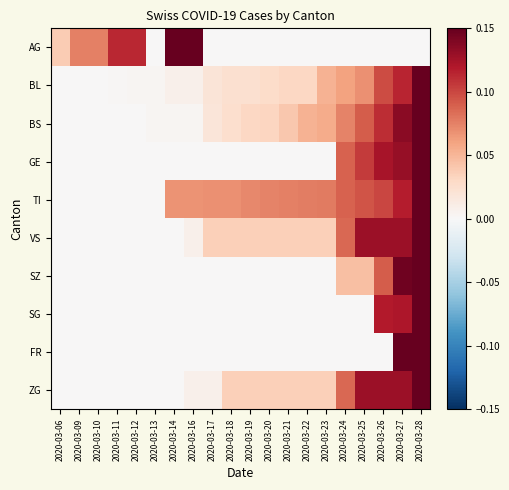

Reading left to right, what are all the values shown in this chart?

AG: 2020-03-06=0.0	2020-03-09=0.1	2020-03-10=0.1	2020-03-11=0.1	2020-03-12=0.1	2020-03-13=0.0	2020-03-14=0.1	2020-03-16=0.1	2020-03-17=0.0	2020-03-18=0.0	2020-03-19=0.0	2020-03-20=0.0	2020-03-21=0.0	2020-03-22=0.0	2020-03-23=0.0	2020-03-24=0.0	2020-03-25=0.0	2020-03-26=0.0	2020-03-27=0.0	2020-03-28=0.0
BL: 2020-03-06=0.0	2020-03-09=0.0	2020-03-10=0.0	2020-03-11=0.0	2020-03-12=0.0	2020-03-13=0.0	2020-03-14=0.0	2020-03-16=0.0	2020-03-17=0.0	2020-03-18=0.0	2020-03-19=0.0	2020-03-20=0.0	2020-03-21=0.0	2020-03-22=0.0	2020-03-23=0.1	2020-03-24=0.1	2020-03-25=0.1	2020-03-26=0.1	2020-03-27=0.1	2020-03-28=0.1
BS: 2020-03-06=0.0	2020-03-09=0.0	2020-03-10=0.0	2020-03-11=0.0	2020-03-12=0.0	2020-03-13=0.0	2020-03-14=0.0	2020-03-16=0.0	2020-03-17=0.0	2020-03-18=0.0	2020-03-19=0.0	2020-03-20=0.0	2020-03-21=0.0	2020-03-22=0.1	2020-03-23=0.1	2020-03-24=0.1	2020-03-25=0.1	2020-03-26=0.1	2020-03-27=0.1	2020-03-28=0.1
GE: 2020-03-06=0.0	2020-03-09=0.0	2020-03-10=0.0	2020-03-11=0.0	2020-03-12=0.0	2020-03-13=0.0	2020-03-14=0.0	2020-03-16=0.0	2020-03-17=0.0	2020-03-18=0.0	2020-03-19=0.0	2020-03-20=0.0	2020-03-21=0.0	2020-03-22=0.0	2020-03-23=0.0	2020-03-24=0.1	2020-03-25=0.1	2020-03-26=0.1	2020-03-27=0.1	2020-03-28=0.1
TI: 2020-03-06=0.0	2020-03-09=0.0	2020-03-10=0.0	2020-03-11=0.0	2020-03-12=0.0	2020-03-13=0.0	2020-03-14=0.1	2020-03-16=0.1	2020-03-17=0.1	2020-03-18=0.1	2020-03-19=0.1	2020-03-20=0.1	2020-03-21=0.1	2020-03-22=0.1	2020-03-23=0.1	2020-03-24=0.1	2020-03-25=0.1	2020-03-26=0.1	2020-03-27=0.1	2020-03-28=0.1
VS: 2020-03-06=0.0	2020-03-09=0.0	2020-03-10=0.0	2020-03-11=0.0	2020-03-12=0.0	2020-03-13=0.0	2020-03-14=0.0	2020-03-16=0.0	2020-03-17=0.0	2020-03-18=0.0	2020-03-19=0.0	2020-03-20=0.0	2020-03-21=0.0	2020-03-22=0.0	2020-03-23=0.0	2020-03-24=0.1	2020-03-25=0.1	2020-03-26=0.1	2020-03-27=0.1	2020-03-28=0.1
SZ: 2020-03-06=0.0	2020-03-09=0.0	2020-03-10=0.0	2020-03-11=0.0	2020-03-12=0.0	2020-03-13=0.0	2020-03-14=0.0	2020-03-16=0.0	2020-03-17=0.0	2020-03-18=0.0	2020-03-19=0.0	2020-03-20=0.0	2020-03-21=0.0	2020-03-22=0.0	2020-03-23=0.0	2020-03-24=0.0	2020-03-25=0.0	2020-03-26=0.1	2020-03-27=0.1	2020-03-28=0.1
SG: 2020-03-06=0.0	2020-03-09=0.0	2020-03-10=0.0	2020-03-11=0.0	2020-03-12=0.0	2020-03-13=0.0	2020-03-14=0.0	2020-03-16=0.0	2020-03-17=0.0	2020-03-18=0.0	2020-03-19=0.0	2020-03-20=0.0	2020-03-21=0.0	2020-03-22=0.0	2020-03-23=0.0	2020-03-24=0.0	2020-03-25=0.0	2020-03-26=0.1	2020-03-27=0.1	2020-03-28=0.1
FR: 2020-03-06=0.0	2020-03-09=0.0	2020-03-10=0.0	2020-03-11=0.0	2020-03-12=0.0	2020-03-13=0.0	2020-03-14=0.0	2020-03-16=0.0	2020-03-17=0.0	2020-03-18=0.0	2020-03-19=0.0	2020-03-20=0.0	2020-03-21=0.0	2020-03-22=0.0	2020-03-23=0.0	2020-03-24=0.0	2020-03-25=0.0	2020-03-26=0.0	2020-03-27=0.1	2020-03-28=0.1
ZG: 2020-03-06=0.0	2020-03-09=0.0	2020-03-10=0.0	2020-03-11=0.0	2020-03-12=0.0	2020-03-13=0.0	2020-03-14=0.0	2020-03-16=0.0	2020-03-17=0.0	2020-03-18=0.0	2020-03-19=0.0	2020-03-20=0.0	2020-03-21=0.0	2020-03-22=0.0	2020-03-23=0.0	2020-03-24=0.1	2020-03-25=0.1	2020-03-26=0.1	2020-03-27=0.1	2020-03-28=0.1